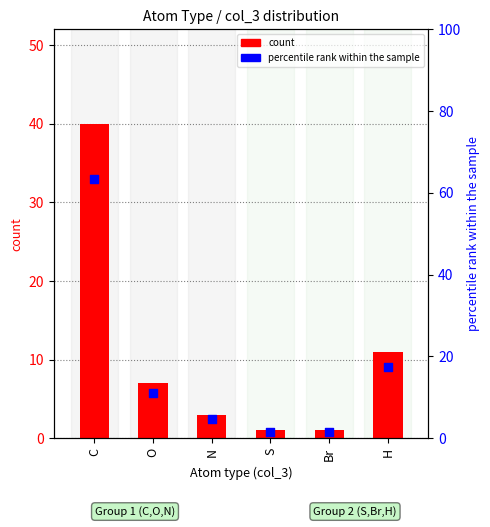

Which series has the largest total across all categories?

percentile rank within the sample